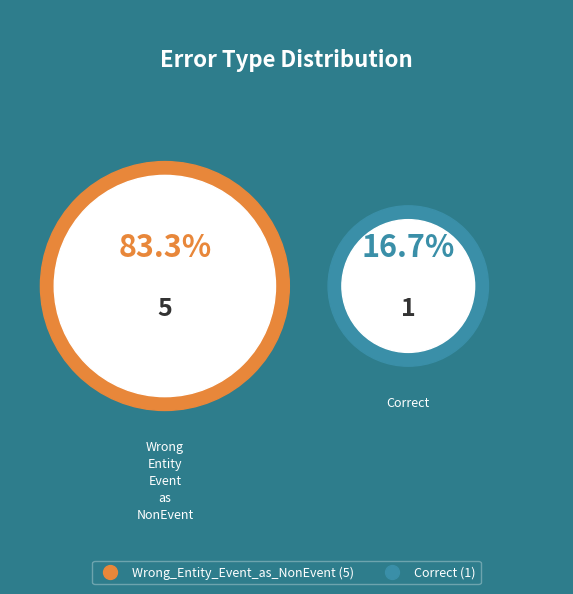

Which has a higher value, Correct or Wrong_Entity_Event_as_NonEvent?

Wrong_Entity_Event_as_NonEvent